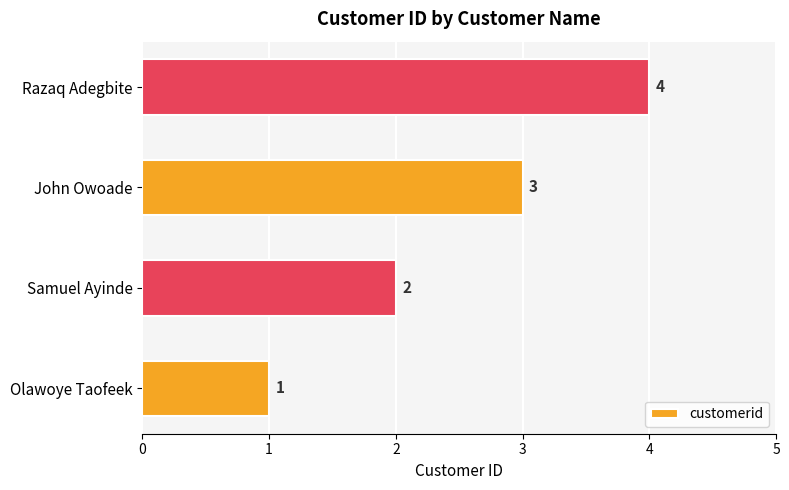

Where is the data nearest to the value 2?

Samuel Ayinde